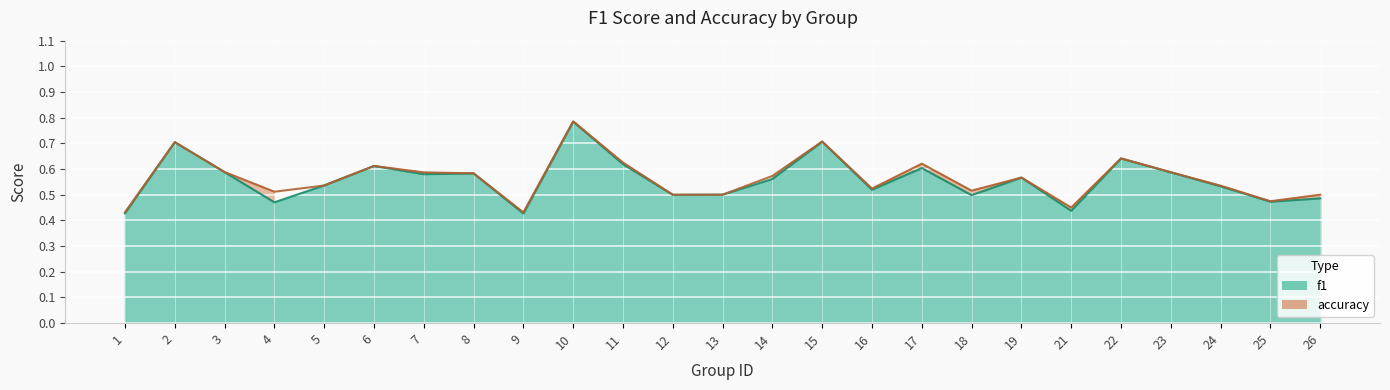

True or false: f1 has a value of 0.7 at 2.

True